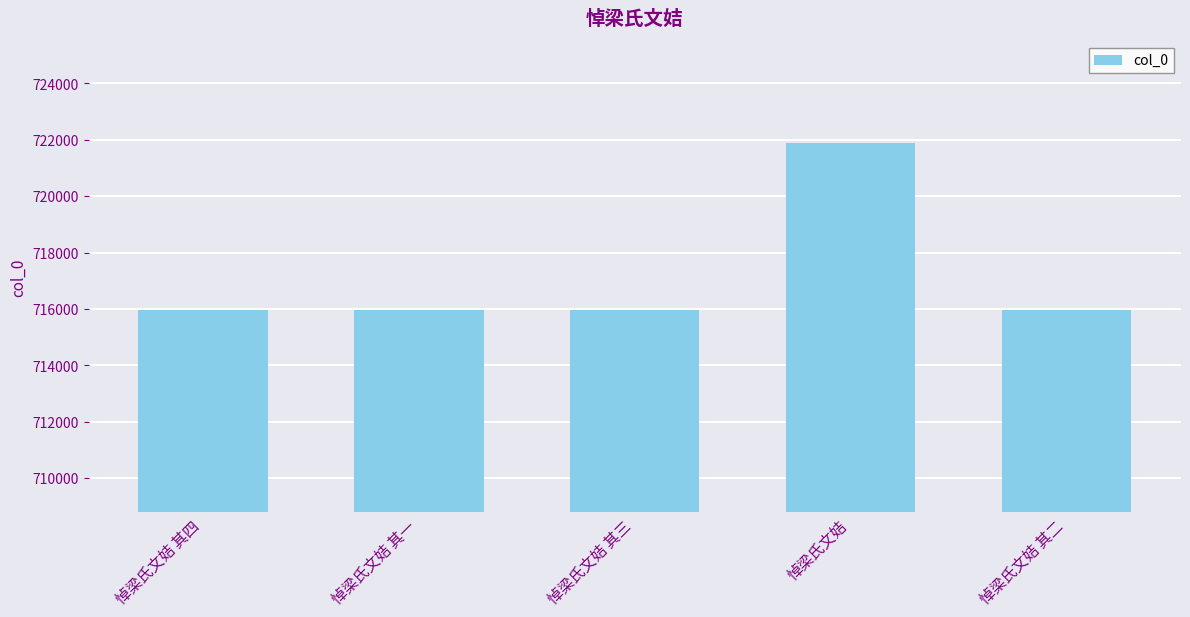

How many values are below 715951?

2